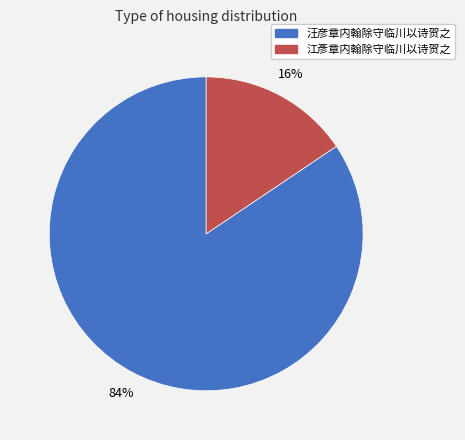

Which slice represents more than half of the pie?

汪彦章内翰除守临川以诗贺之